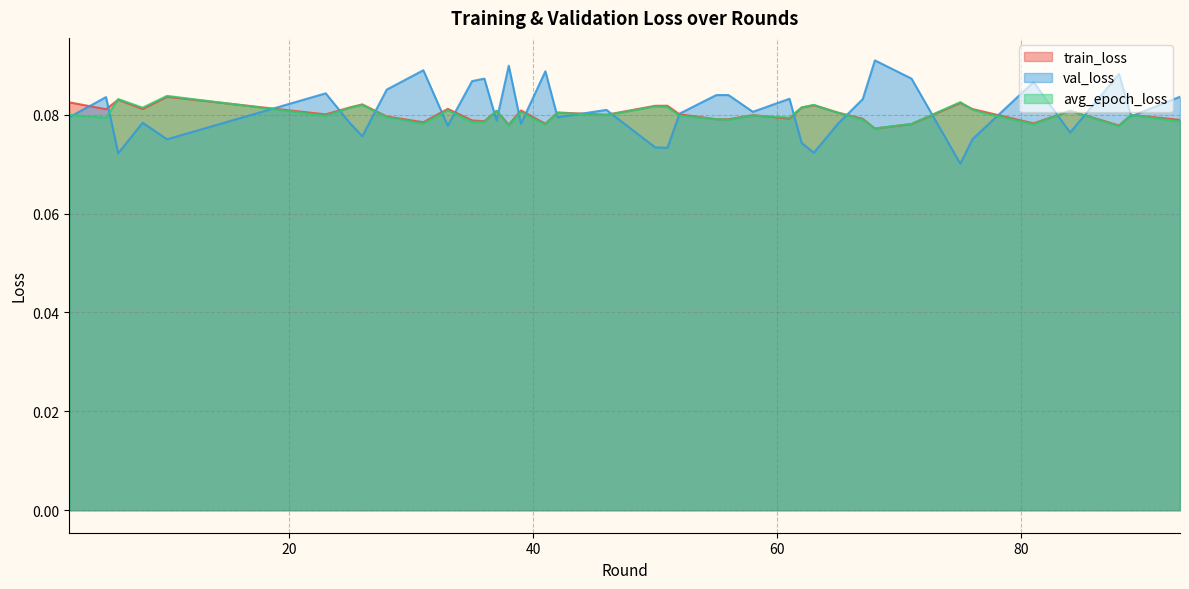

Is the value of val_loss at 38 greater than the value of avg_epoch_loss at 26?

Yes